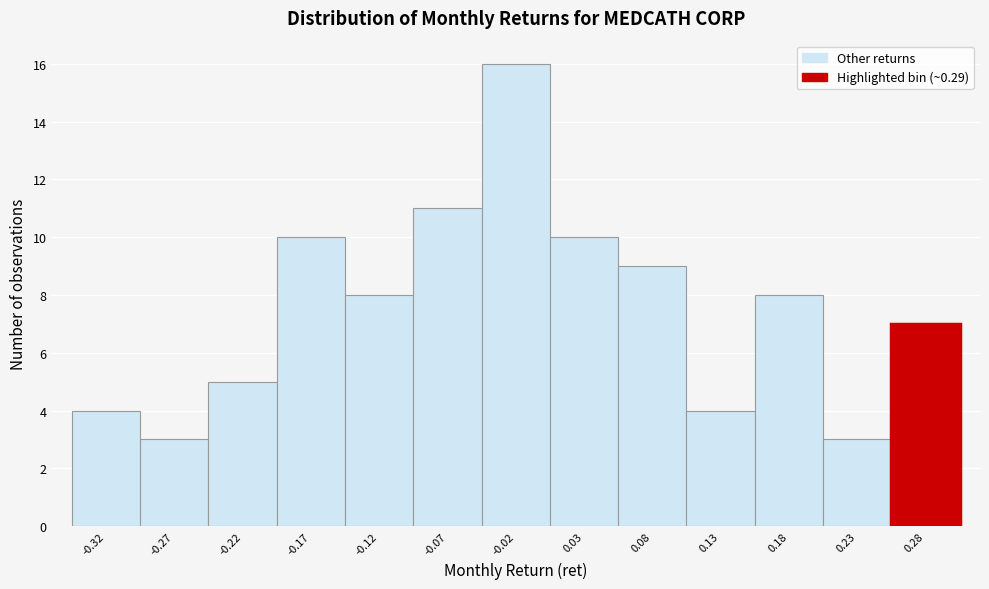

Reading right to left, transcribe all the data shown in this chart.

0.28=7	0.23=3	0.18=8	0.13=4	0.08=9	0.03=10	-0.02=16	-0.07=11	-0.12=8	-0.17=10	-0.22=5	-0.27=3	-0.32=4